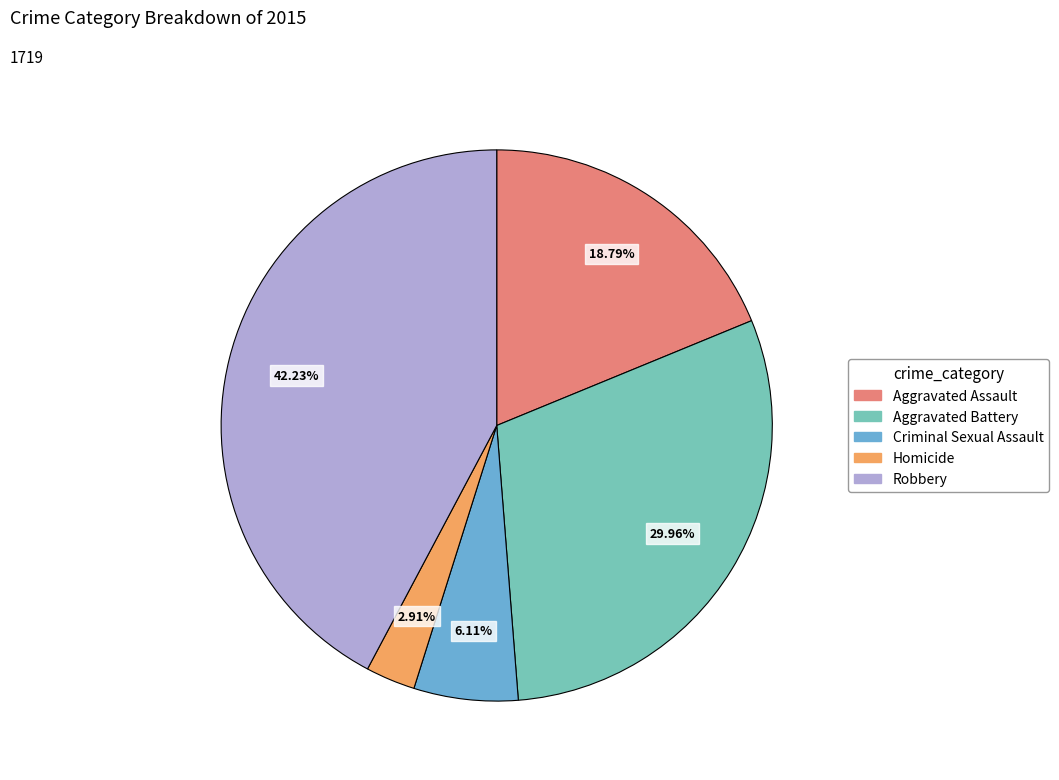

To the nearest percent, what portion does Homicide represent?

3%